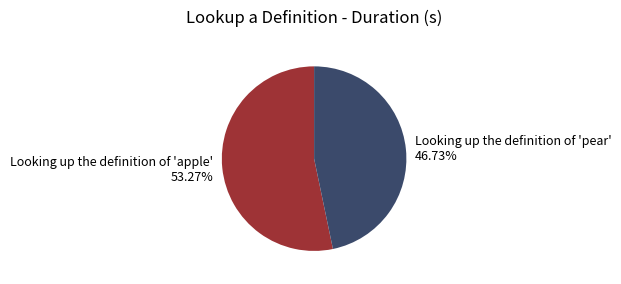

Count the number of slices in the pie.

2